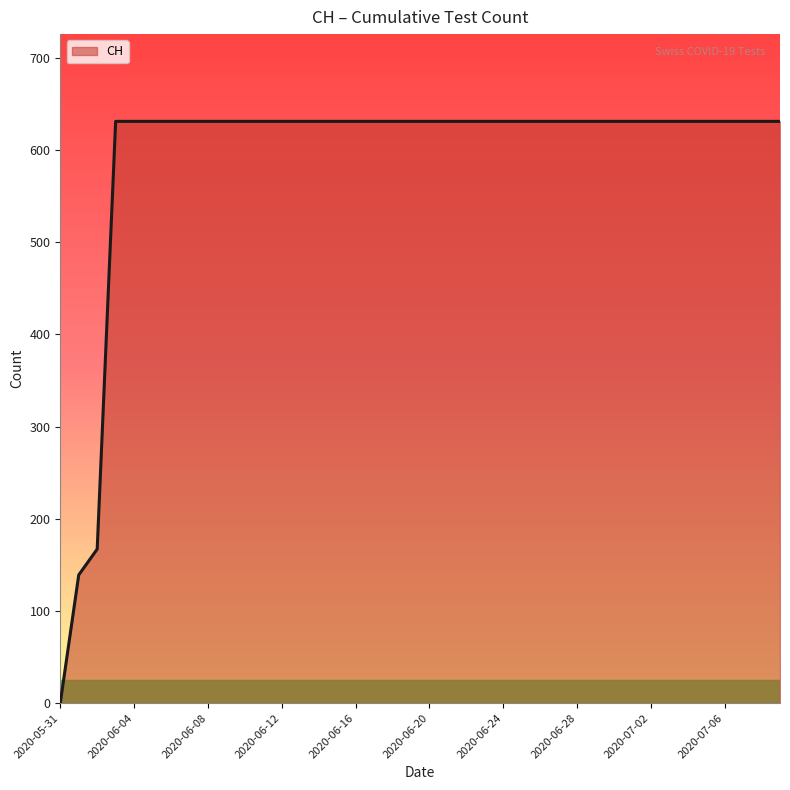

How many categories are shown in the chart?

40